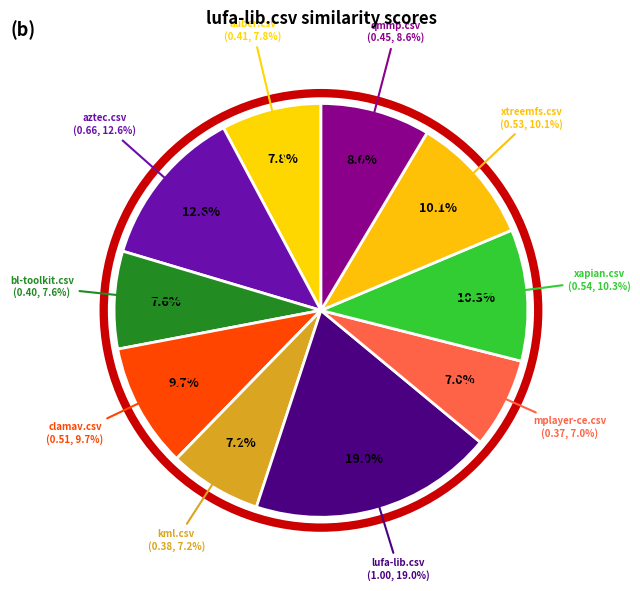

What is the largest slice in the pie chart?

lufa-lib.csv